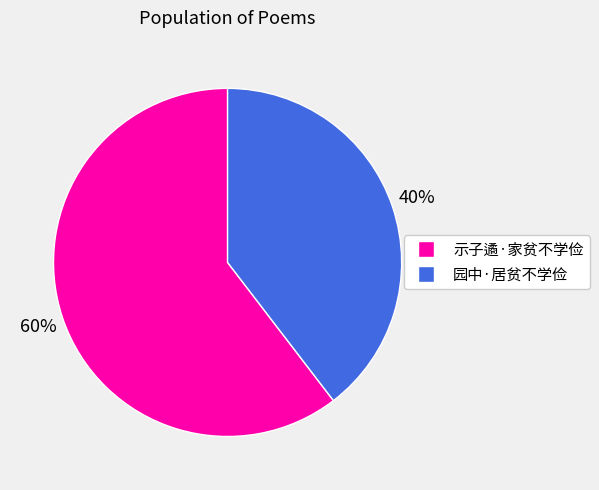

Between 示子遹·家贫不学俭 and 园中·居贫不学俭, which is larger?

示子遹·家贫不学俭